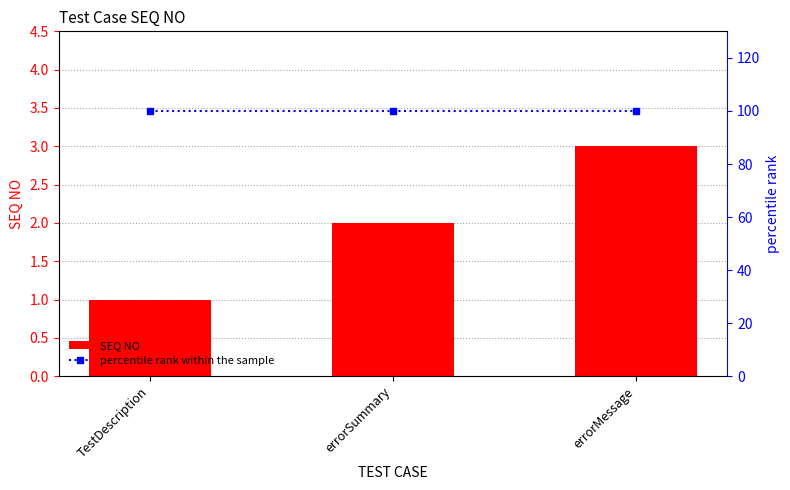

The SEQ NO series shows 1 at errorSummary. True or false?

False